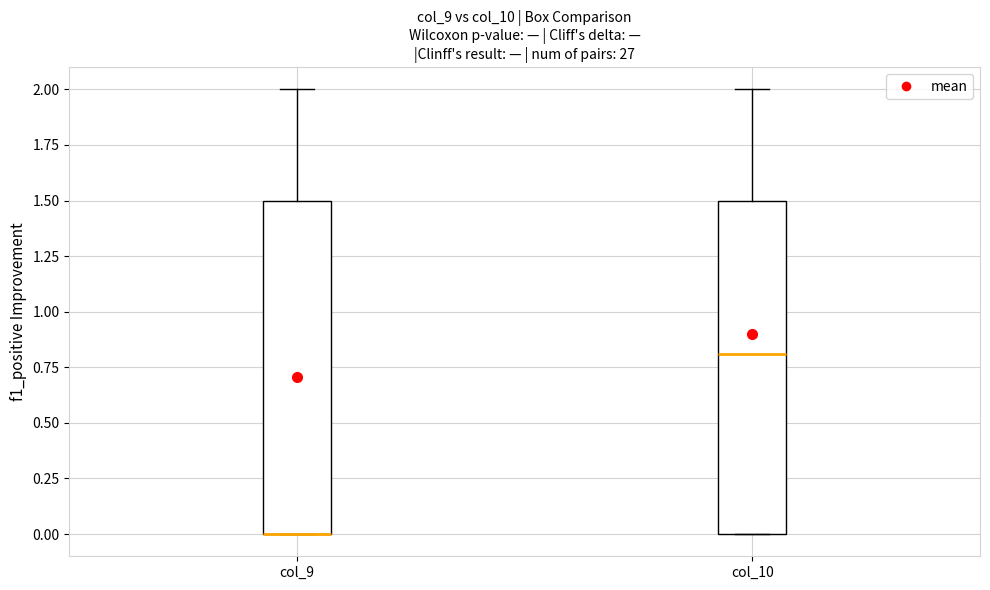

Reading left to right, transcribe this box plot: for each box, give where its median line is, the range the box spans, and where its two whiskers end, as read against the y-axis. The values are not printed on the chart, so give them approximately, as read against the axis.

col_9: median 0.0 (drawn on the box's lower edge), box 0.0 to 1.5, whiskers 0.0 to 2.0
col_10: median 0.8, box 0.0 to 1.5, whiskers 0.0 to 2.0